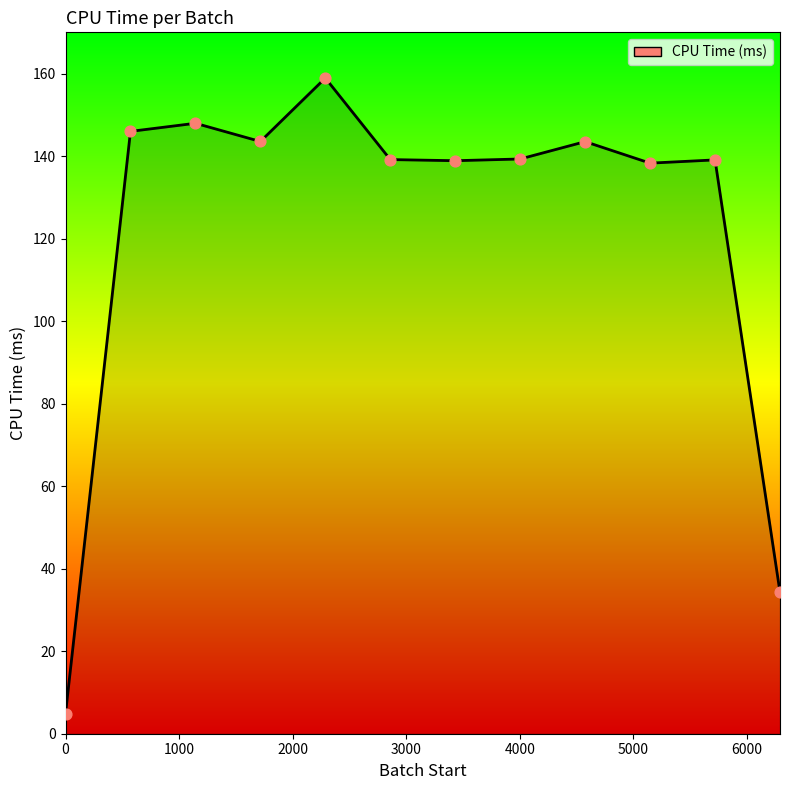

What is the smallest value displayed?

4.9